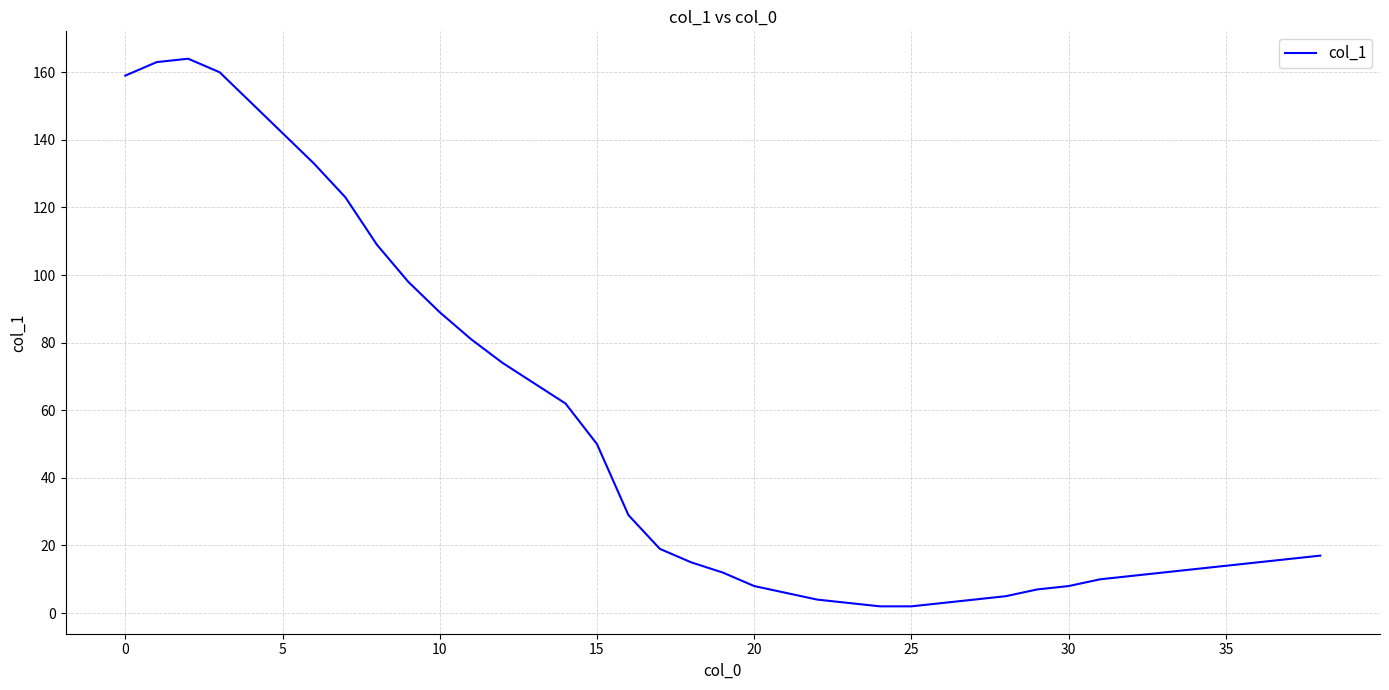

What is the maximum value shown in the chart?

164